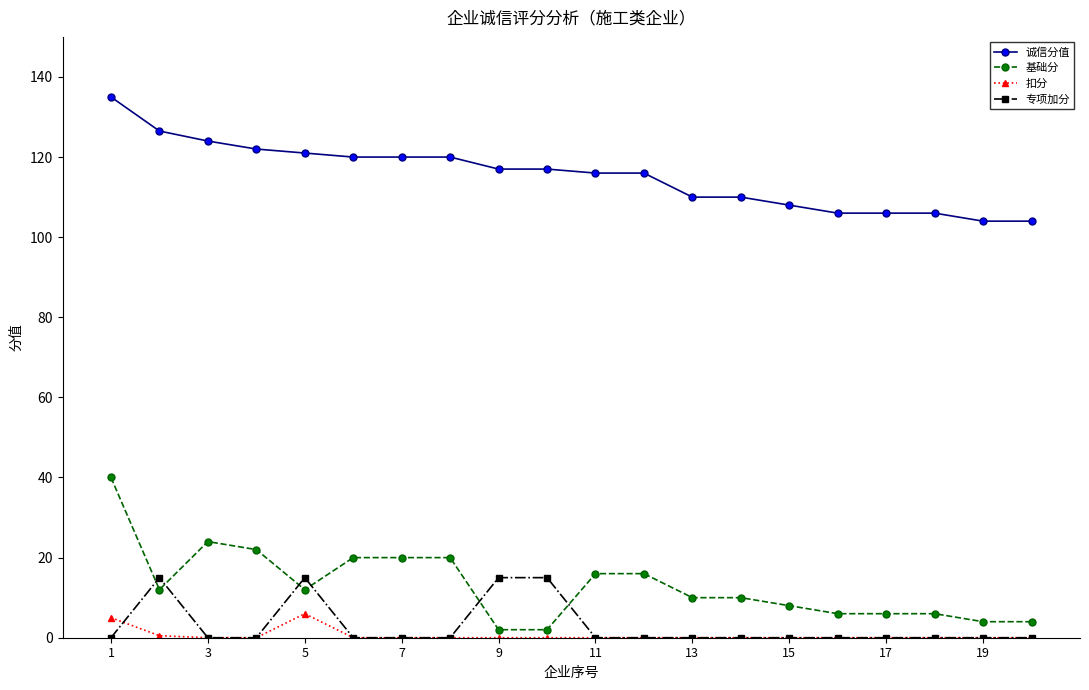

What is the difference between the maximum and second lowest values in the 基础分 series?

38.0